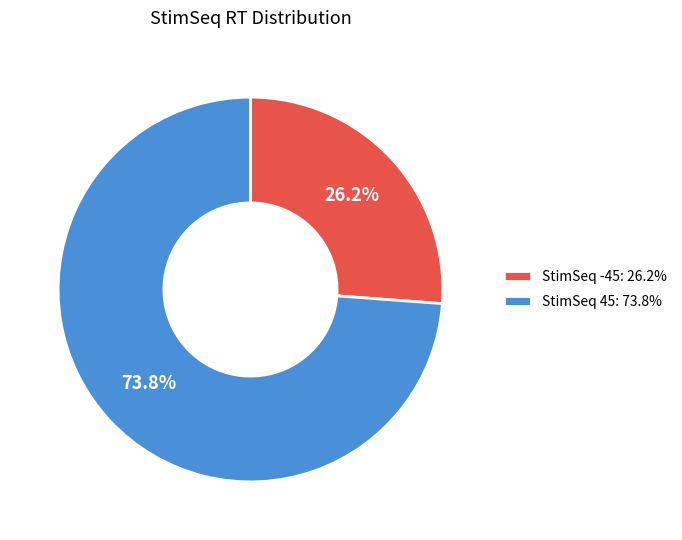

How many segments does this pie chart have?

2